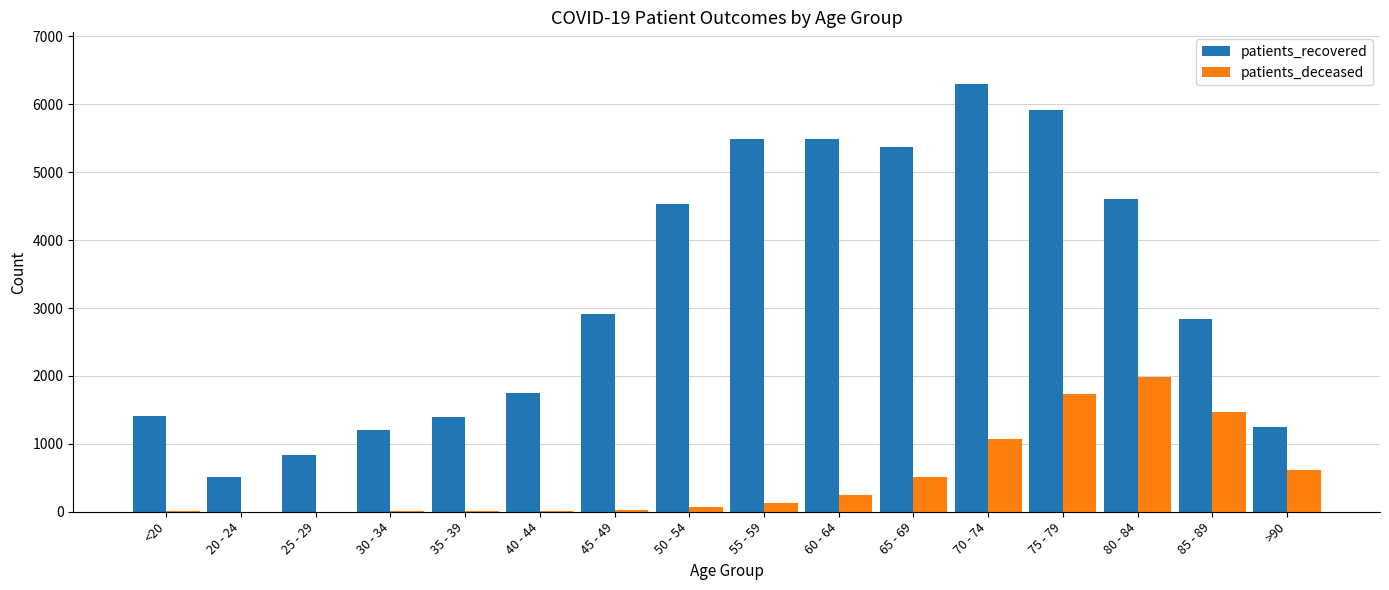

Which series has the largest total across all categories?

patients_recovered